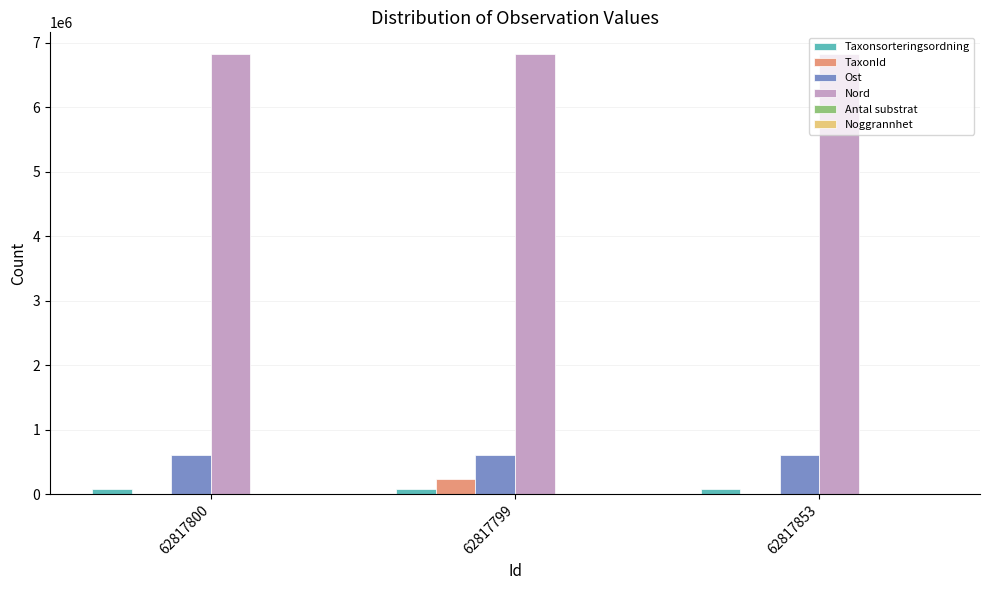

Does the chart contain stacked bars?

No